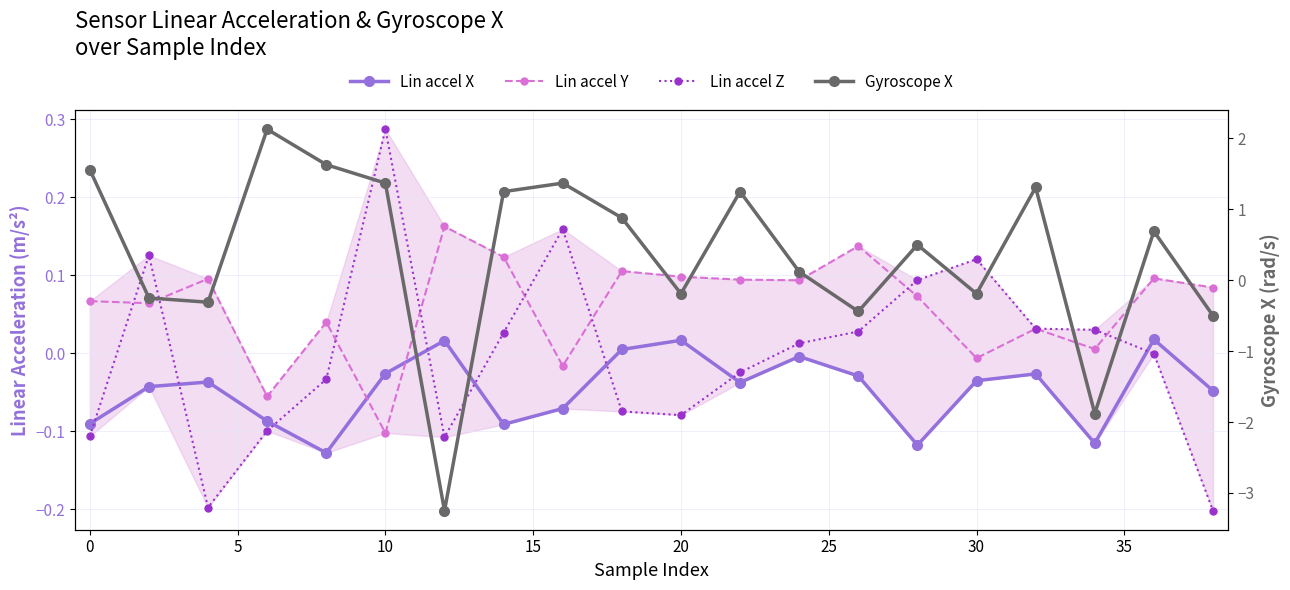

What is the average value of the Lin accel Y series?

0.1